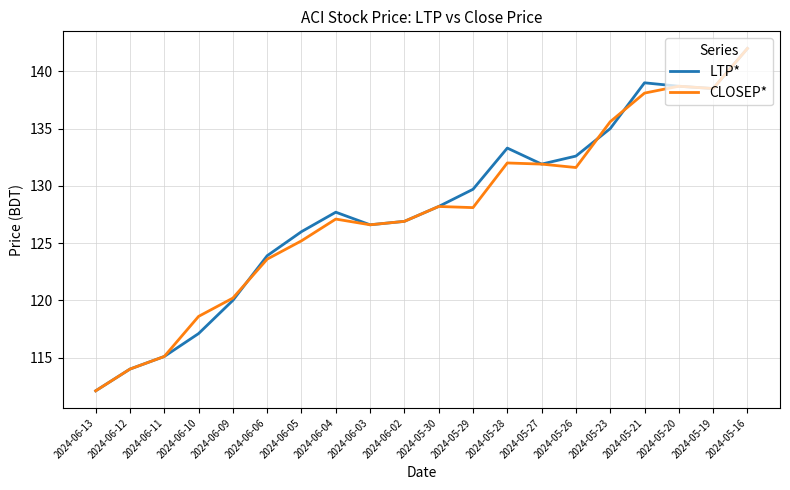

At which label does CLOSEP* reach its peak?

2024-05-16